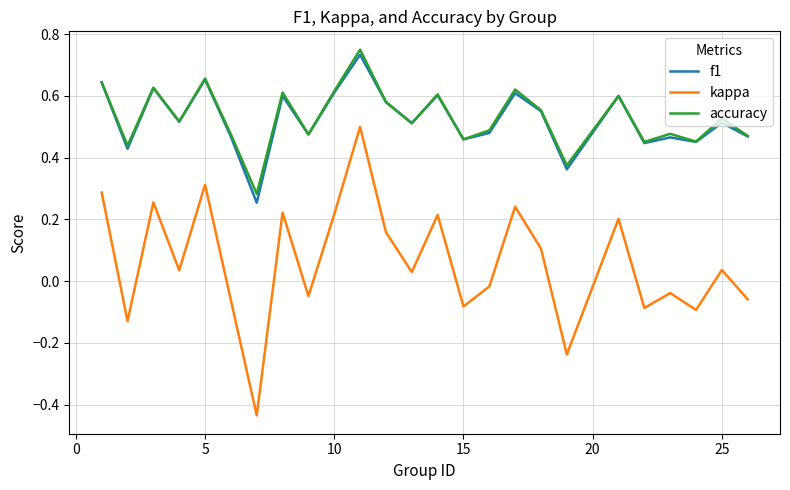

True or false: kappa and accuracy intersect in this chart.

False